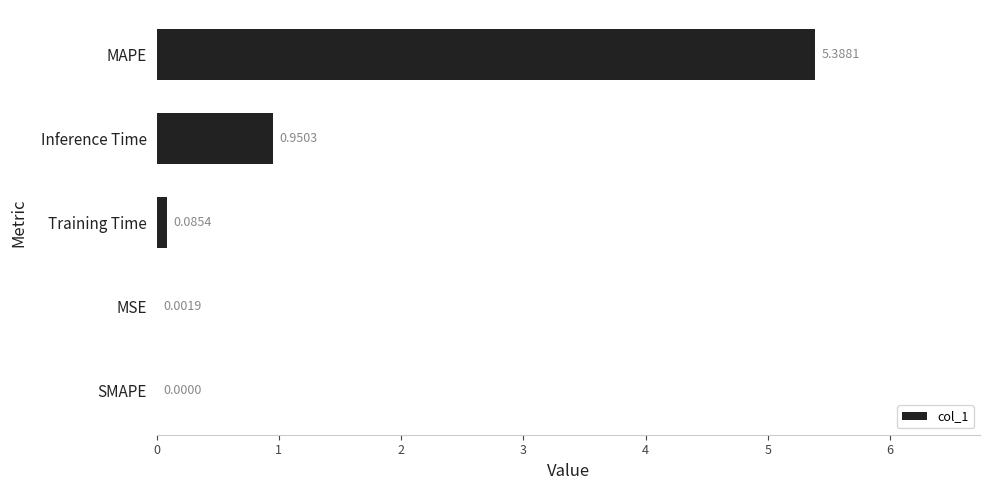

What is the sum of all values?

6.4